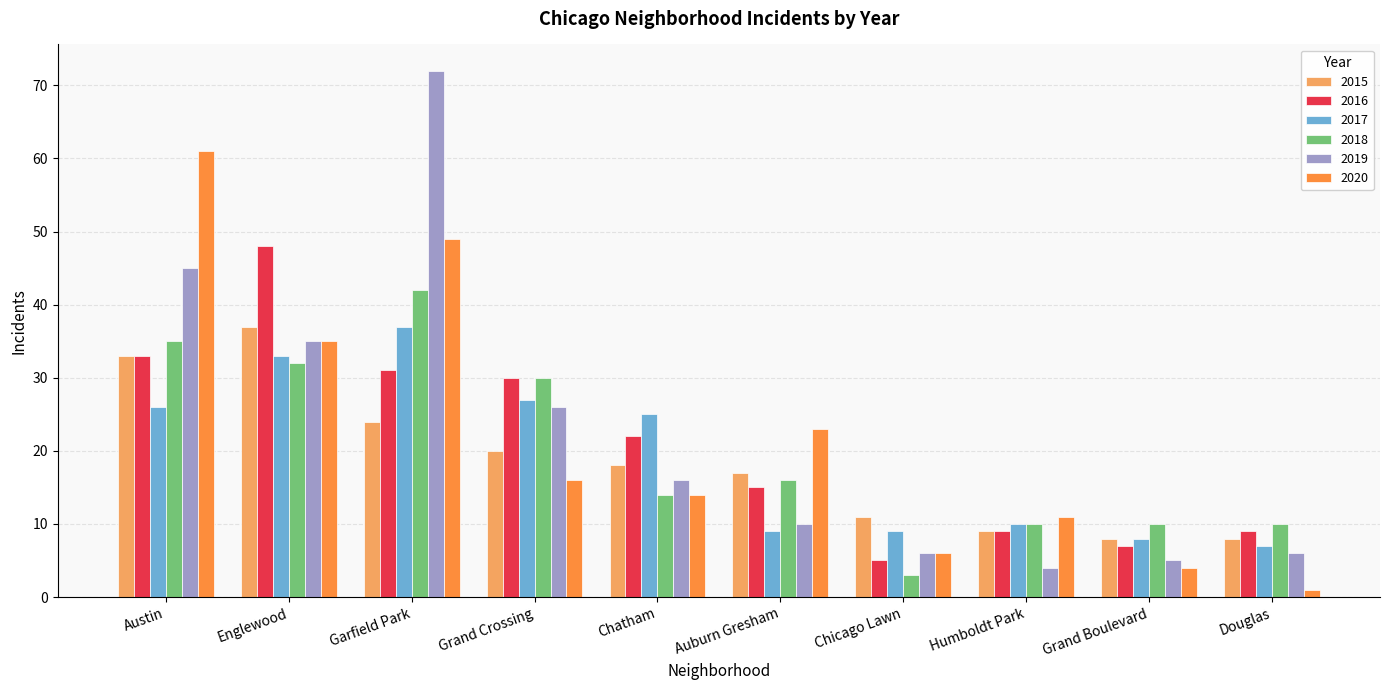

How many categories are shown in the chart?

10